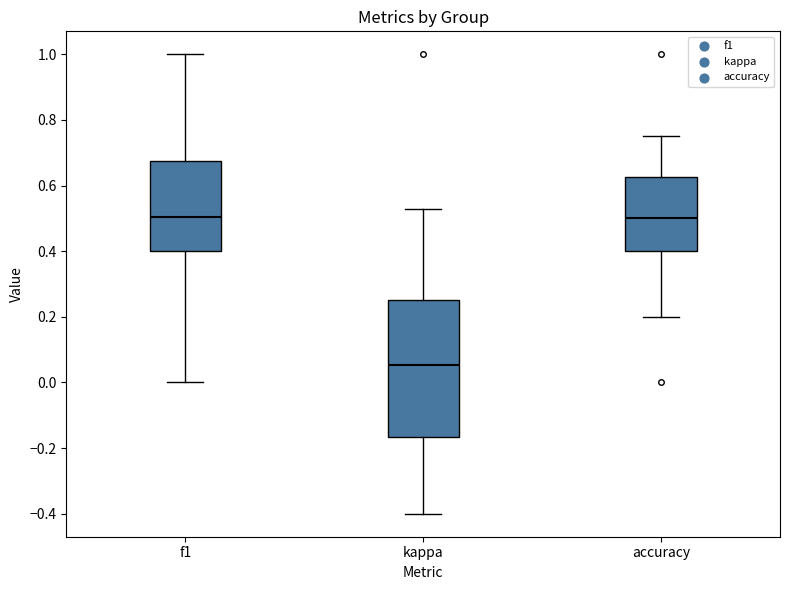

Reading left to right, read every box against the y-axis: the position of its median line, the range the box covers, and the ends of its whiskers. The values are not printed on the chart, so give them approximately, as read against the axis.

f1: median 0.50, box 0.40 to 0.68, whiskers 0.00 to 1.00
kappa: median 0.06, box -0.16 to 0.26, whiskers -0.40 to 0.52
accuracy: median 0.50, box 0.40 to 0.62, whiskers 0.20 to 0.76